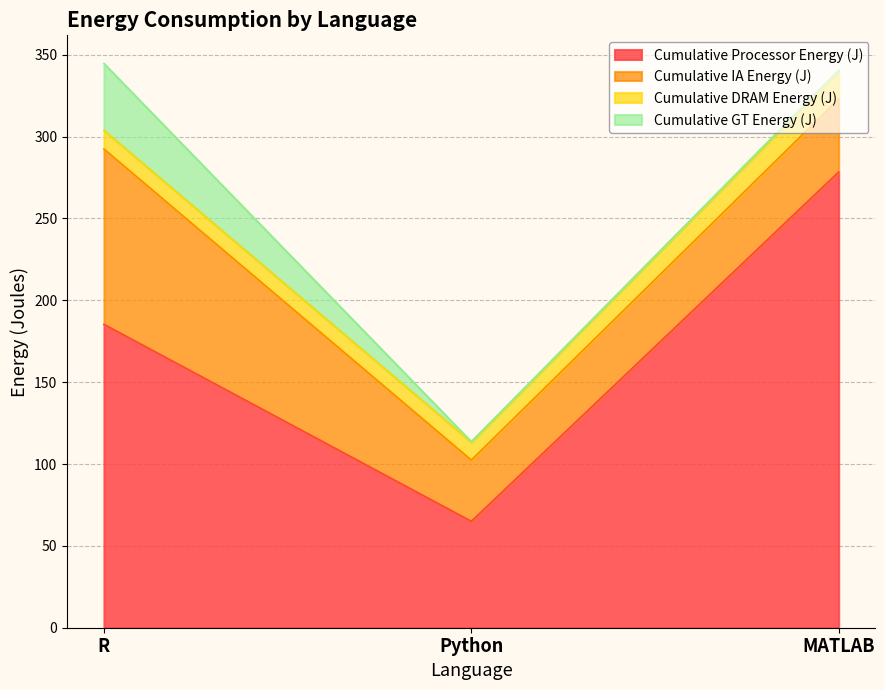

What is the sum of all Cumulative DRAM Energy (J) values?

39.2